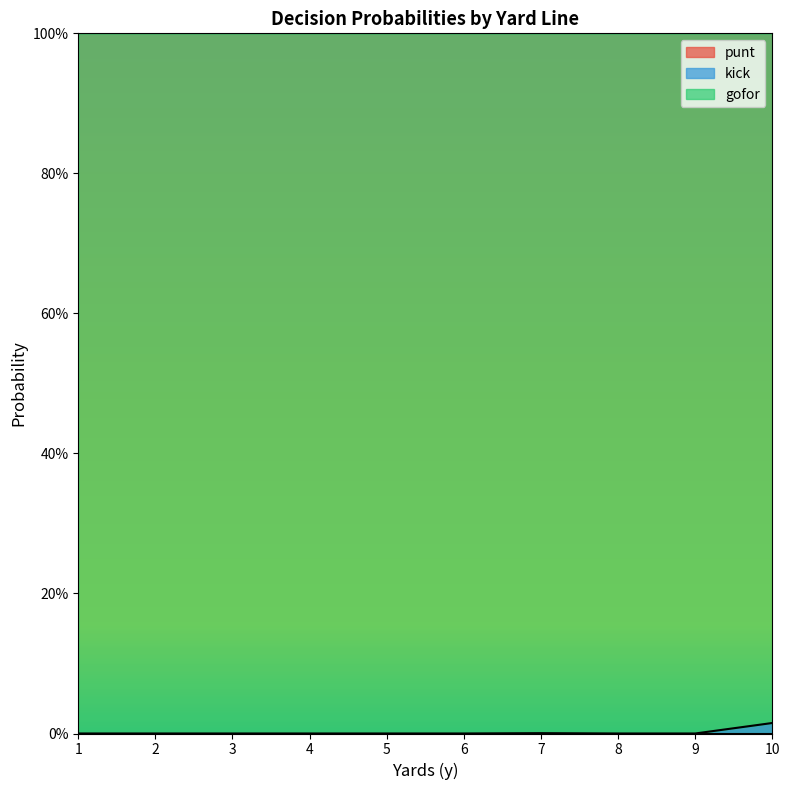

At how many categories does at least one series exceed 0?

10